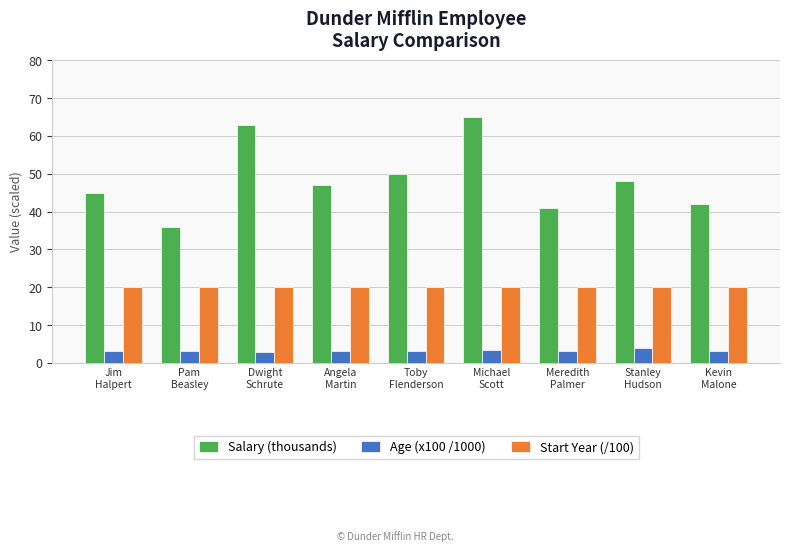

The Age (x100 /1000) series shows 3.5 at Michael
Scott. True or false?

True